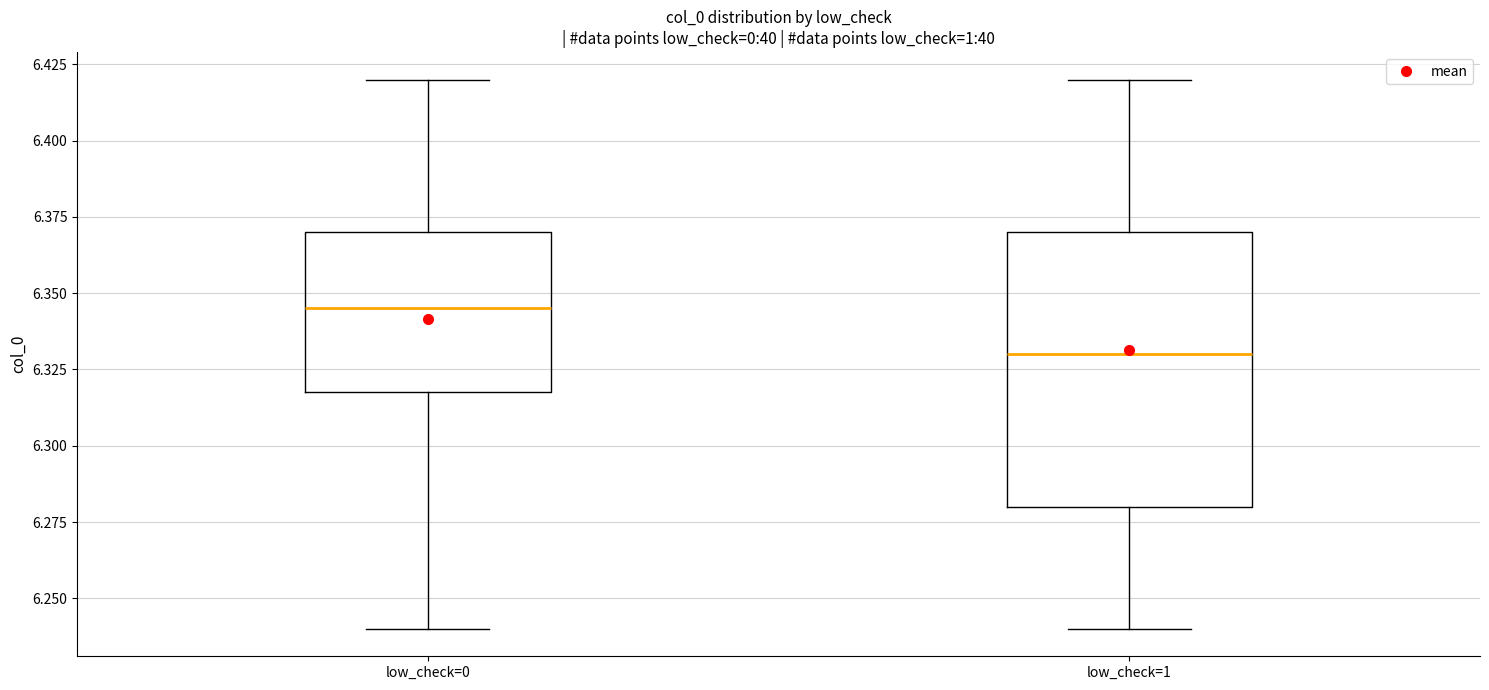

Comparing the boxes themselves (not the whiskers), which one is the tallest?

low_check=1